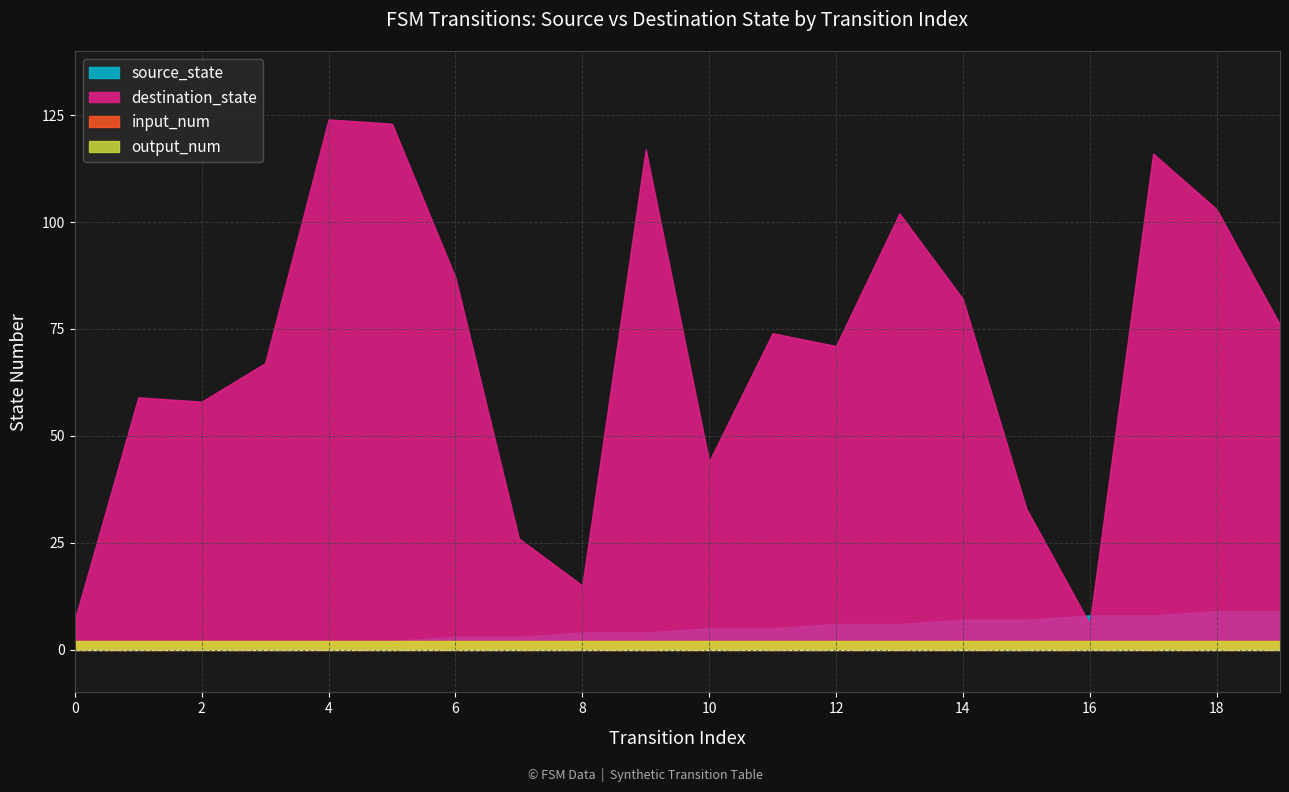

At which label does source_state reach its peak?

18